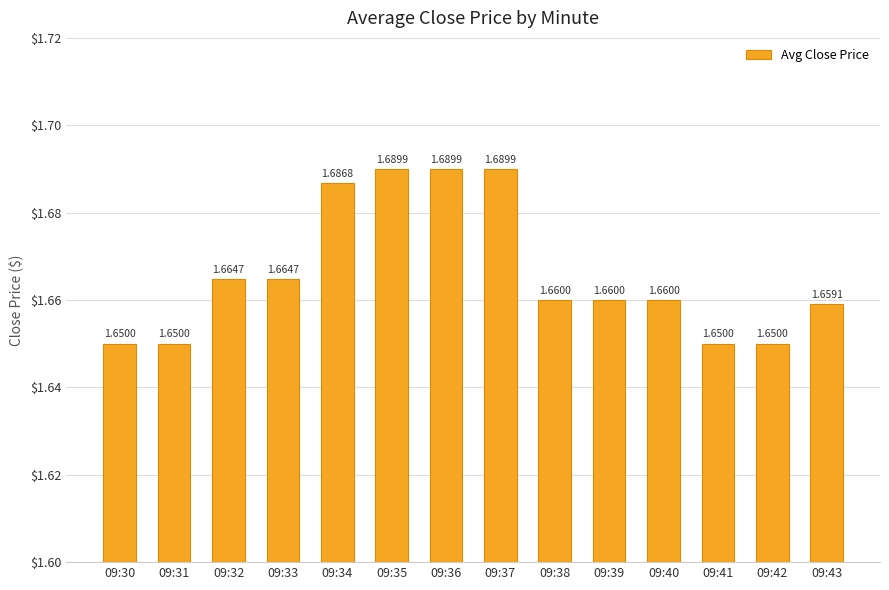

Are the bars horizontal?

No